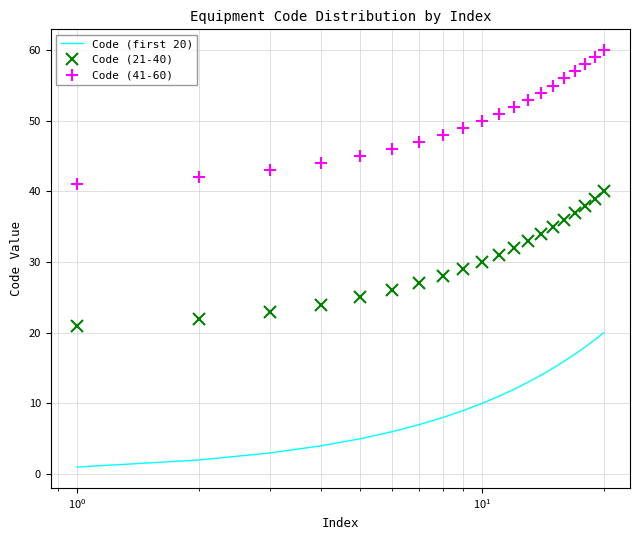

Count the number of categories in the chart.

20